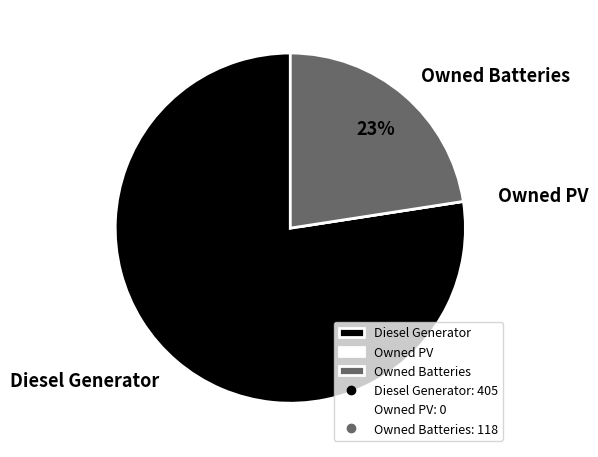

To the nearest percent, what is the difference between the largest and smallest slice percentages?

77%